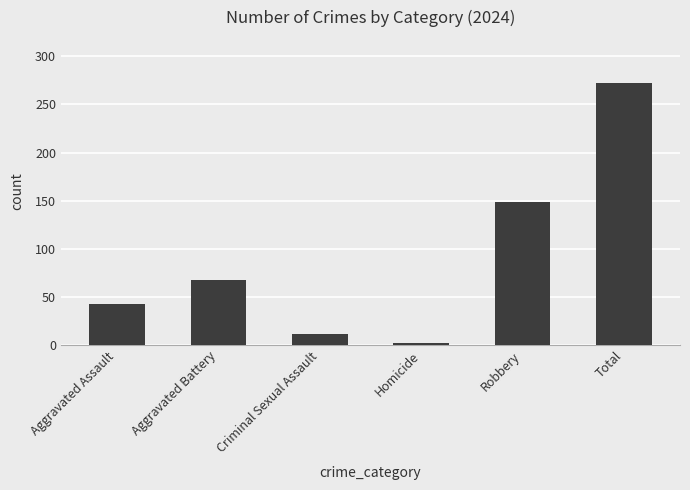

The value at Robbery is 57. True or false?

False